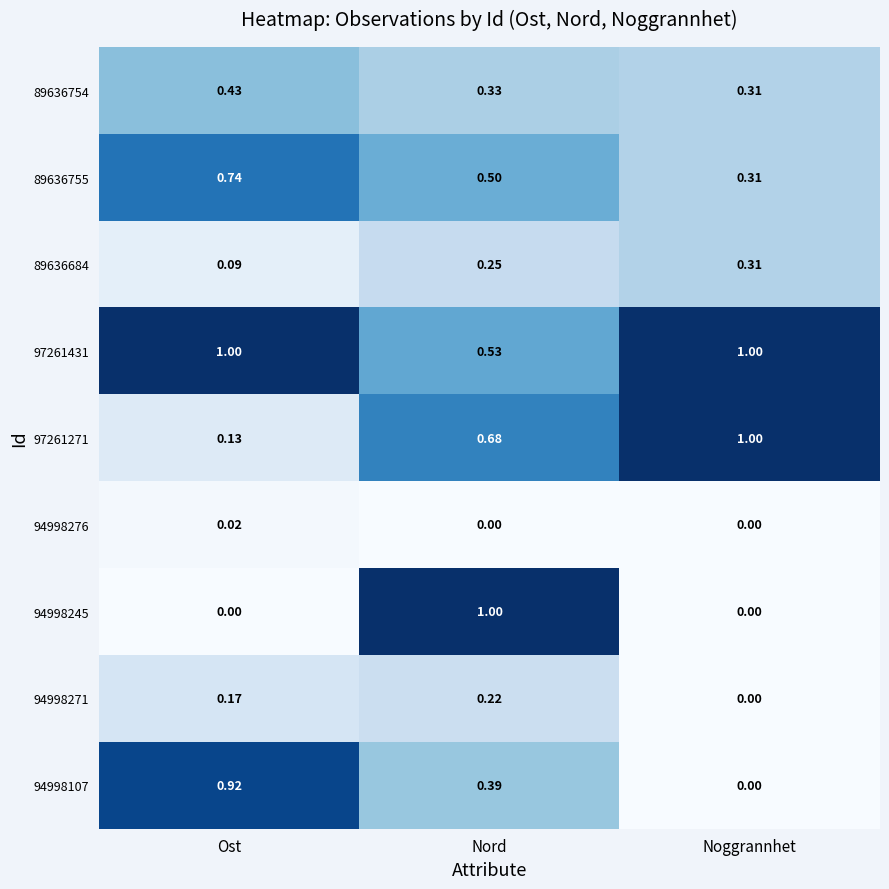

At which label does 97261271 reach its minimum?

Ost